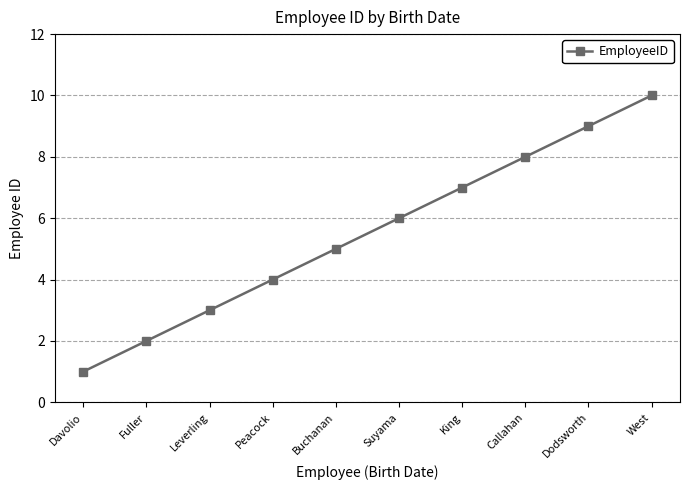

How many data points are less than 6?

5